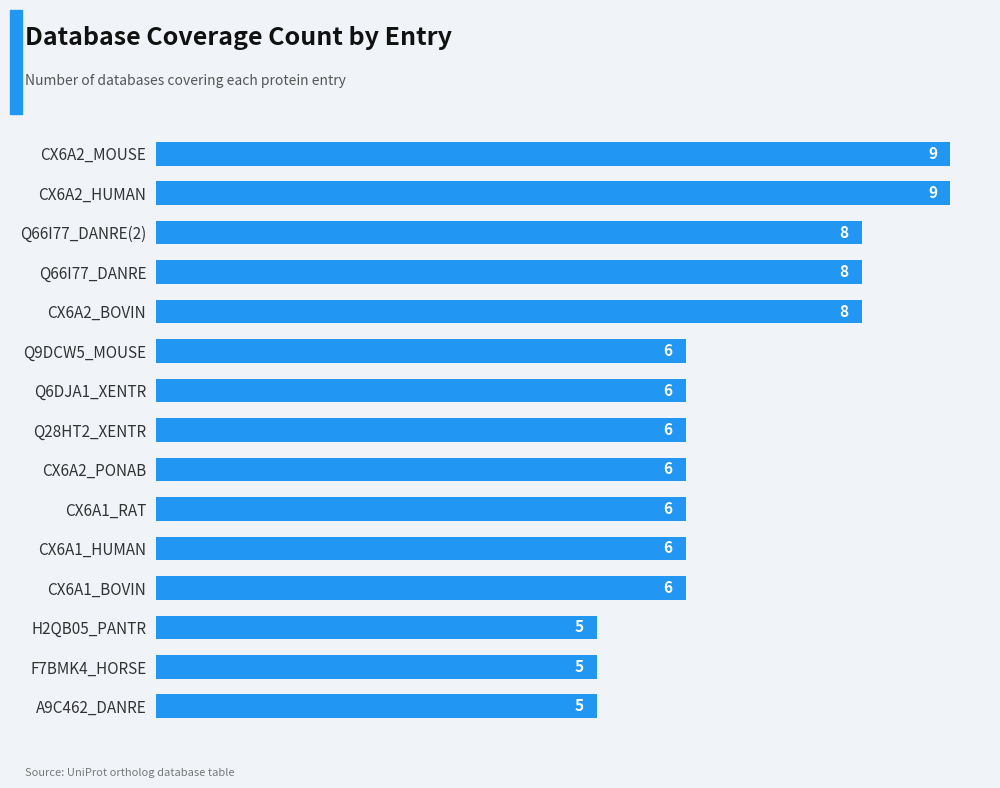

What is the average value?

7